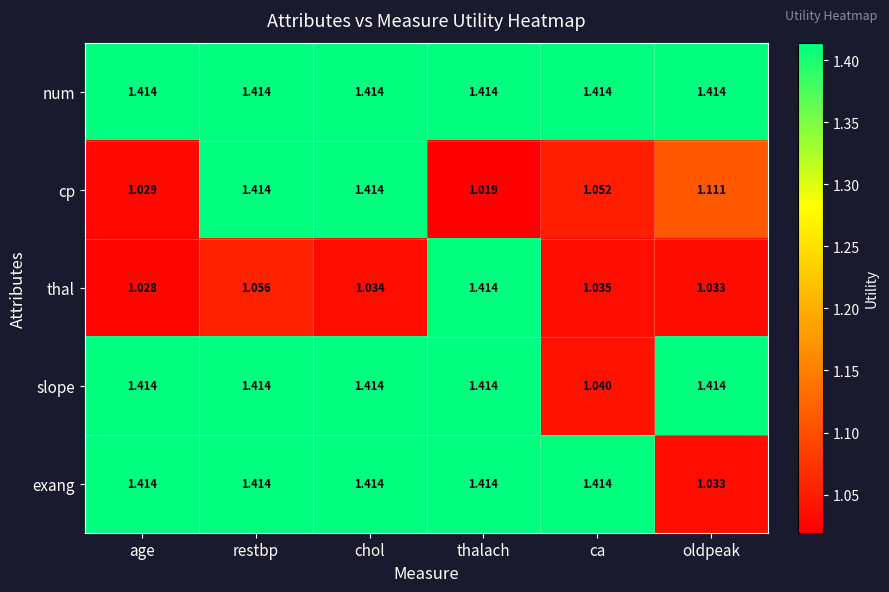

Which series has the largest total across all categories?

num